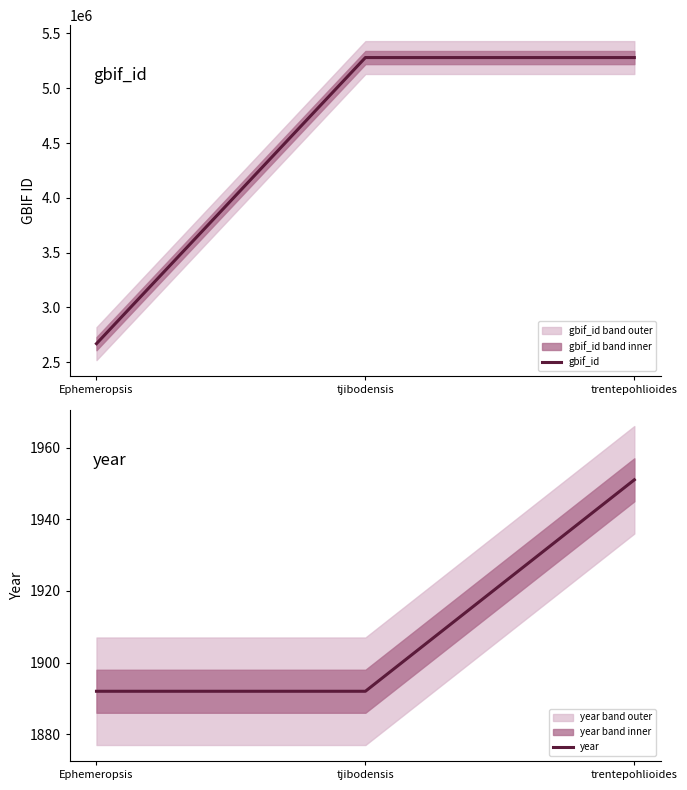

Does the chart have visible grid lines?

No